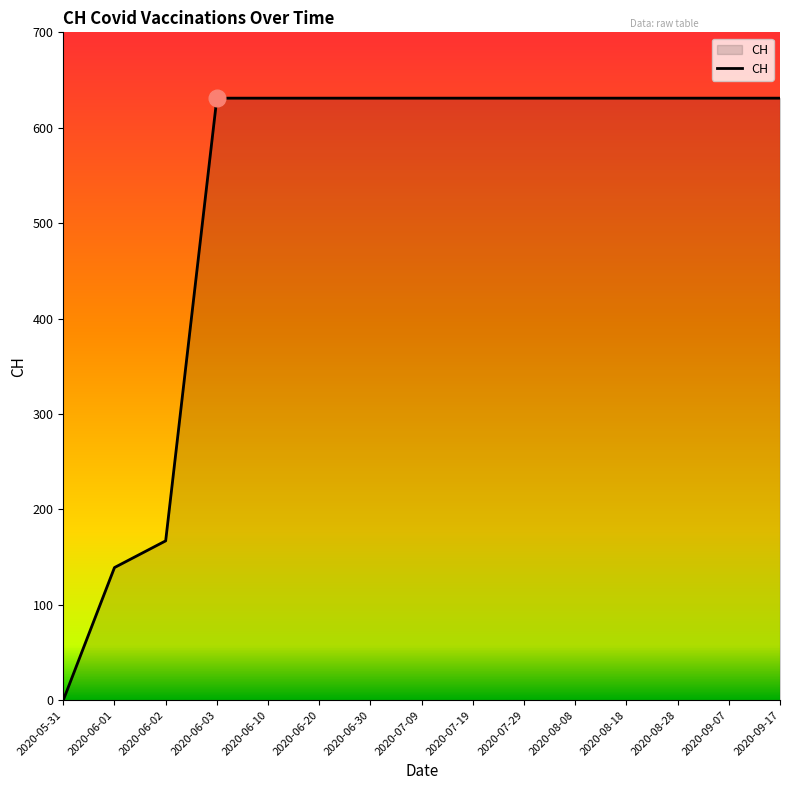

Reading left to right, list all the values displayed in this chart.

0	139	167	631	631	631	631	631	631	631	631	631	631	631	631